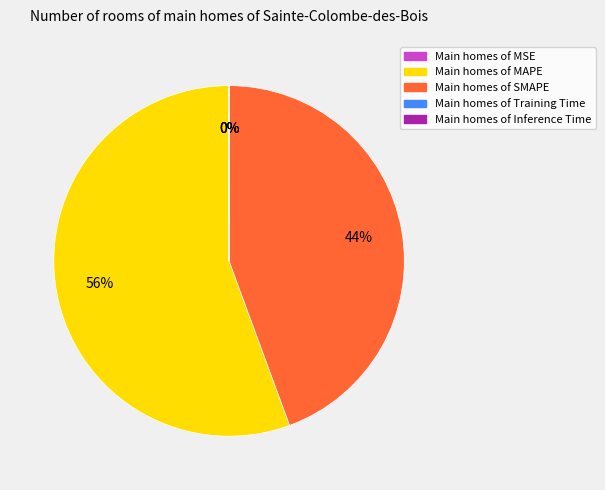

Is there any slice that represents more than half of the pie?

Yes